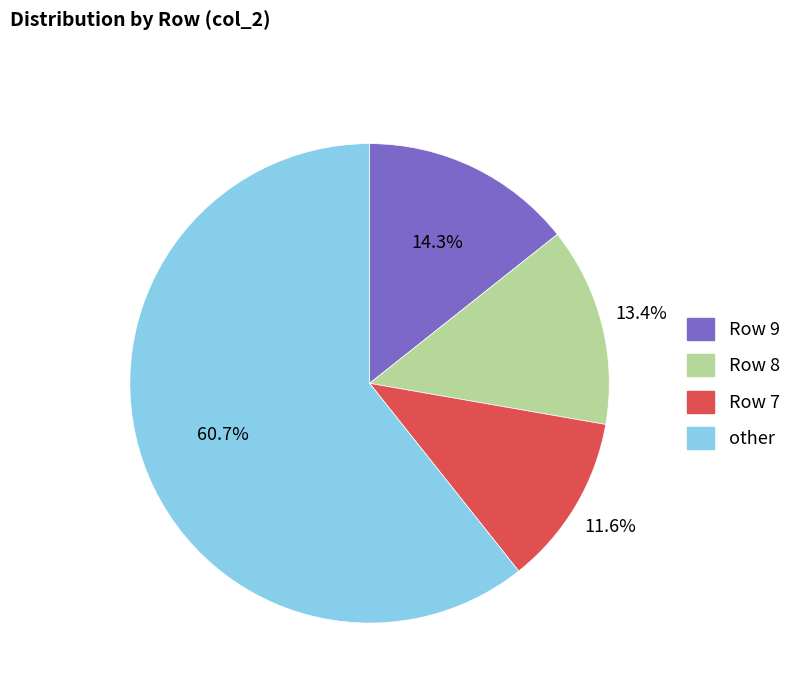

Is there any slice that represents more than half of the pie?

Yes